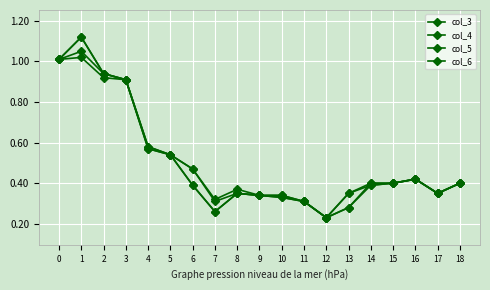

Is this an area chart (filled region under the line)?

No